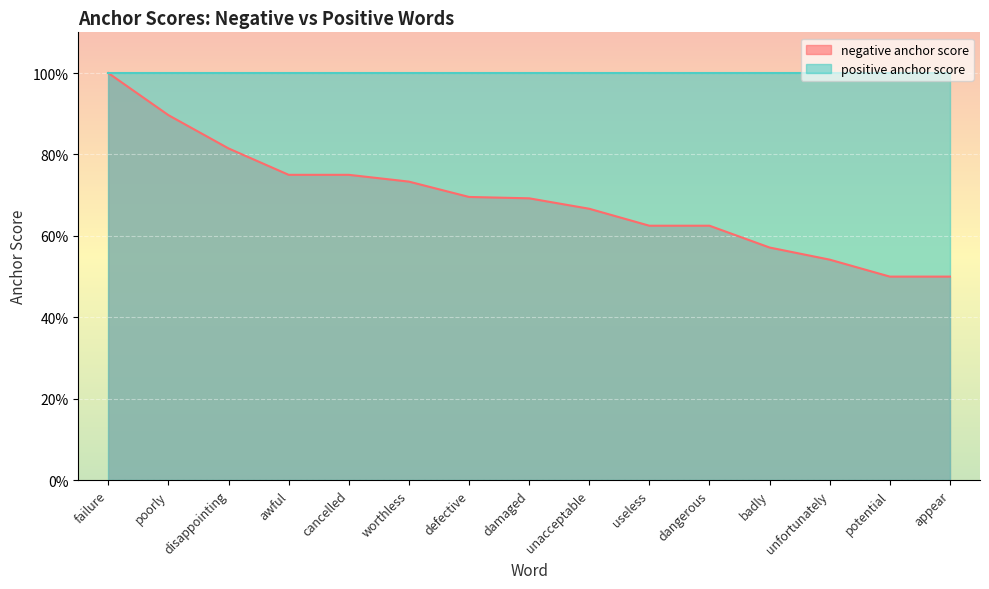

Which category has the lowest value across all series?

potential